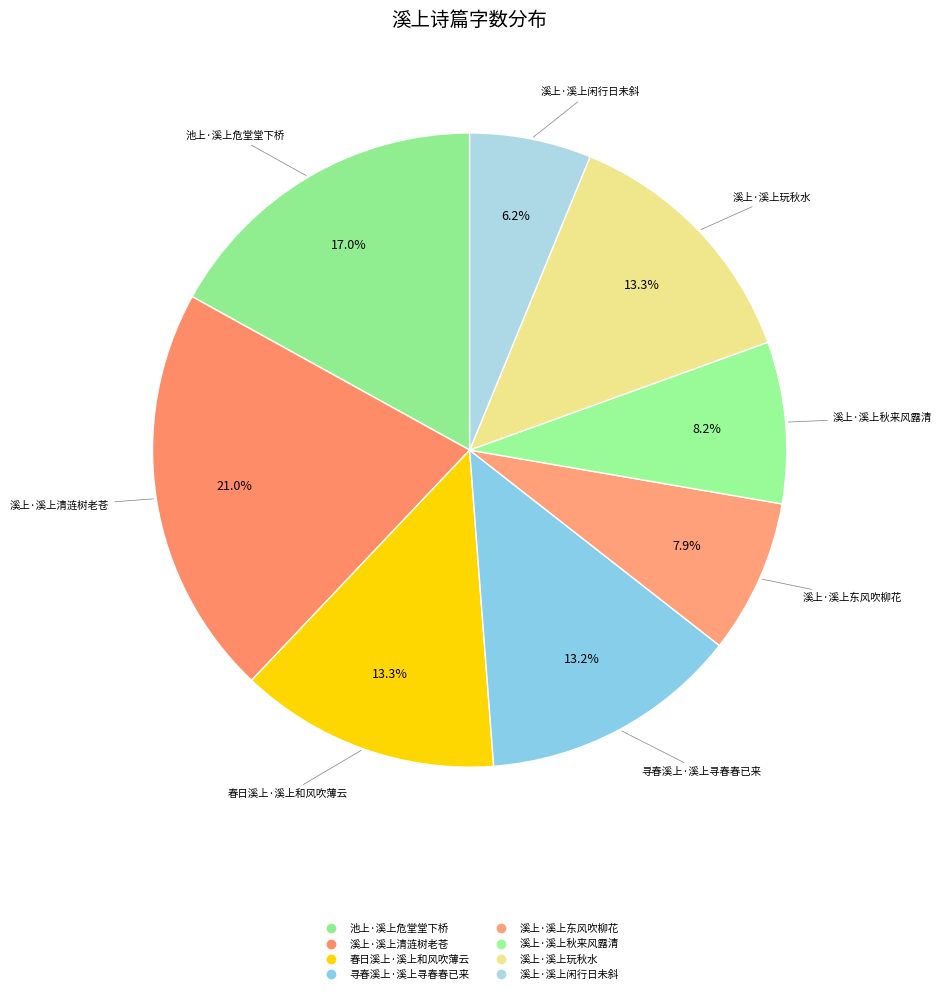

To the nearest percent, what portion does 溪上·溪上东风吹柳花 represent?

8%